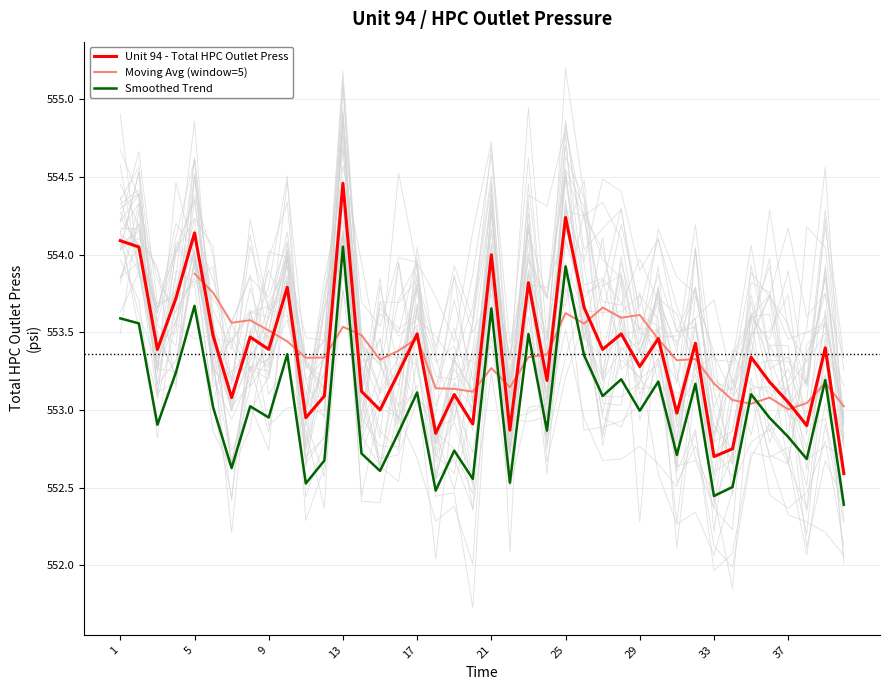

What is the change in value from 15 to 36?

+0.2